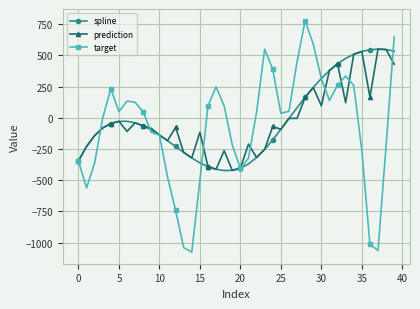

How many interior local peaks does the target series have?

6